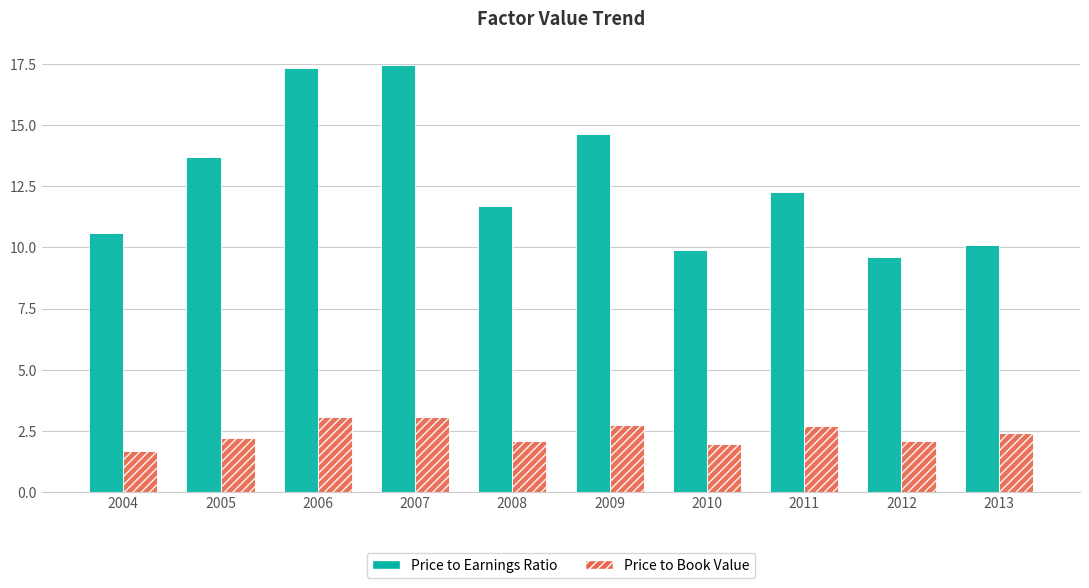

Is the value of Price to Book Value at 2006 greater than the value of Price to Earnings Ratio at 2004?

No